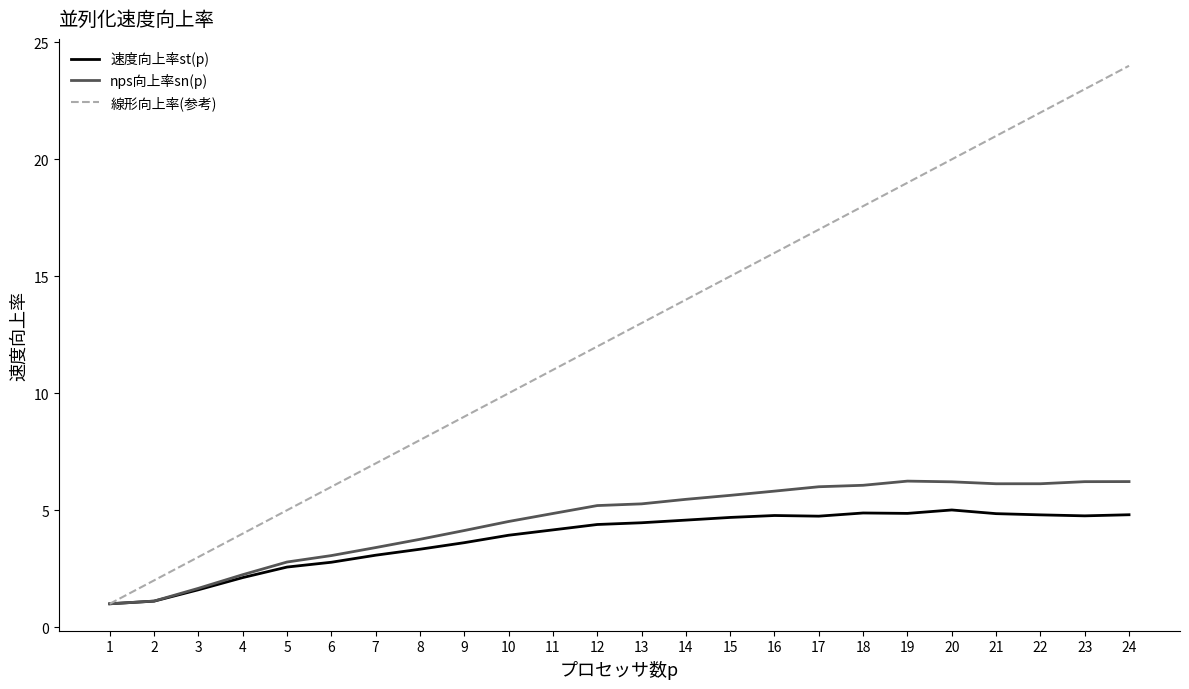

Which series has the widest spread of values?

線形向上率(参考)